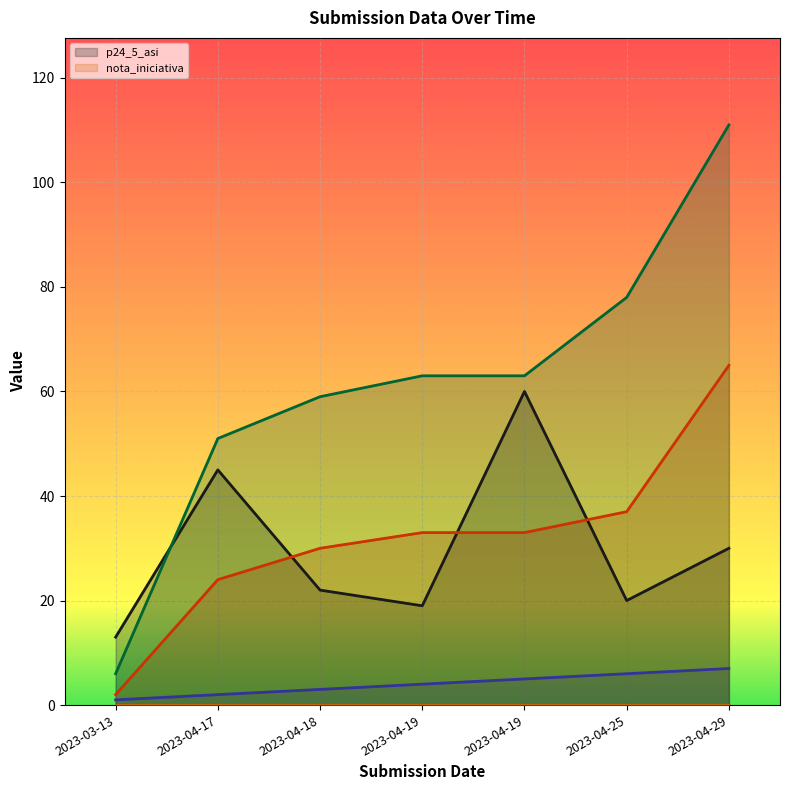

True or false: _parent_index and _submission__id cross at least once.

False